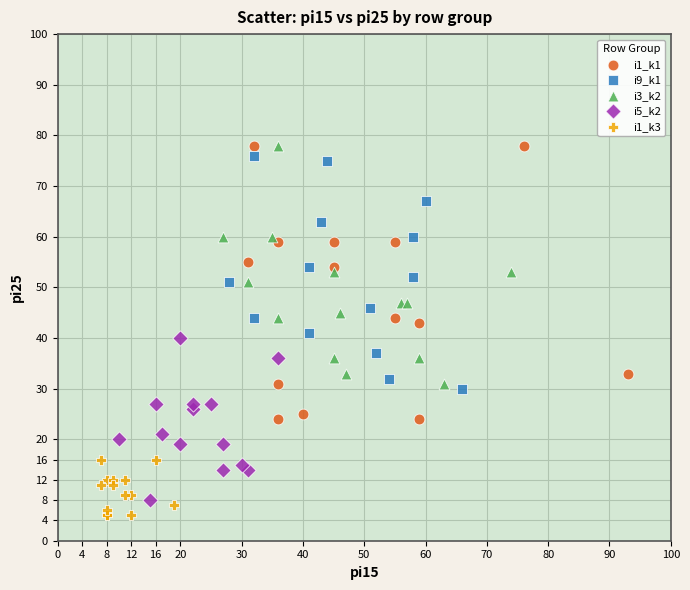

Which series has the largest Y range (max minus min)?

i1_k1